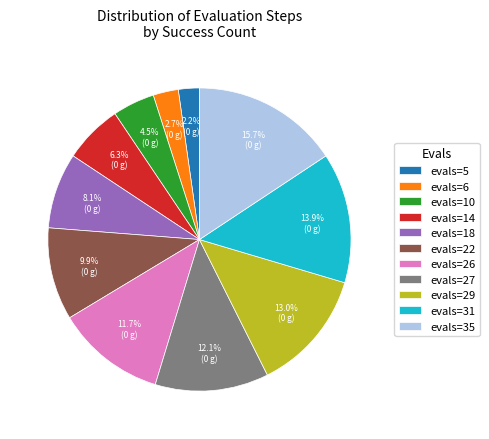

How many segments does this pie chart have?

11